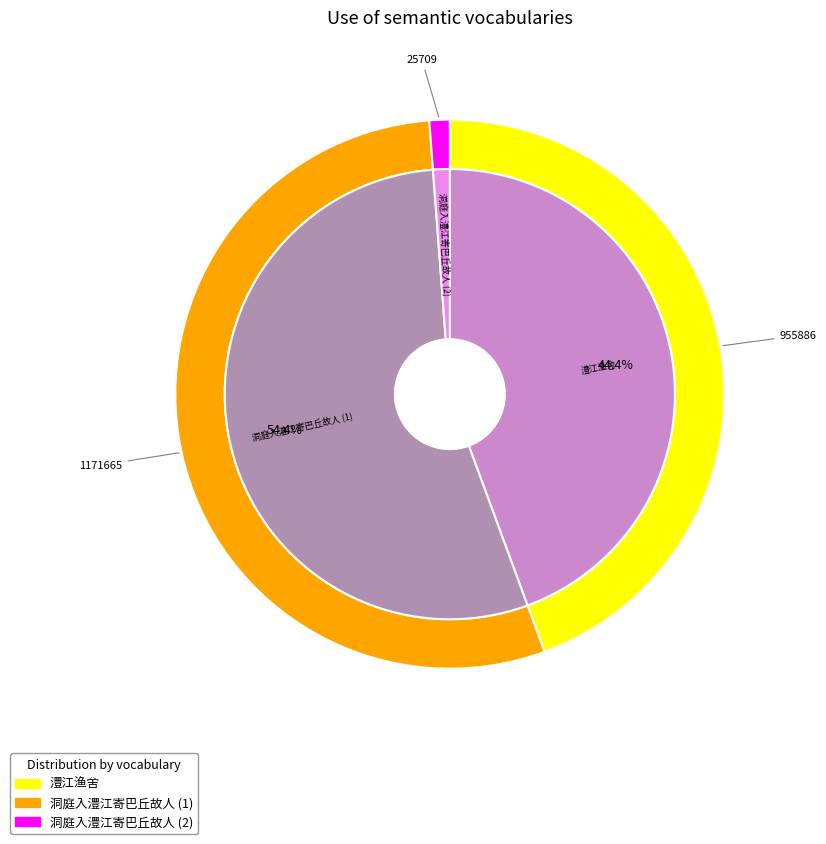

To the nearest percent, what percentage of the pie is 澧江渔舍?

44%